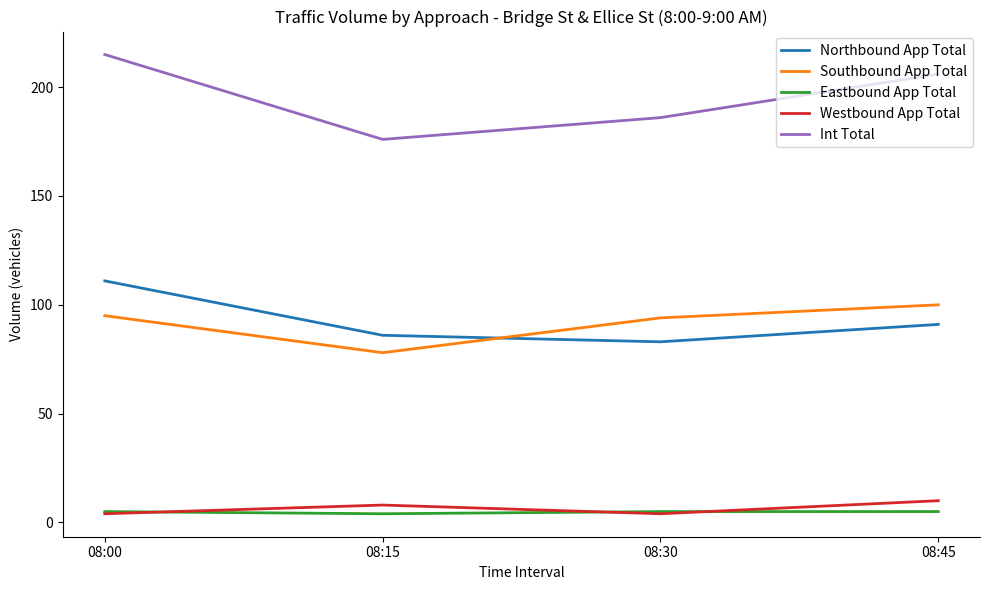

True or false: Westbound App Total and Northbound App Total intersect in this chart.

False